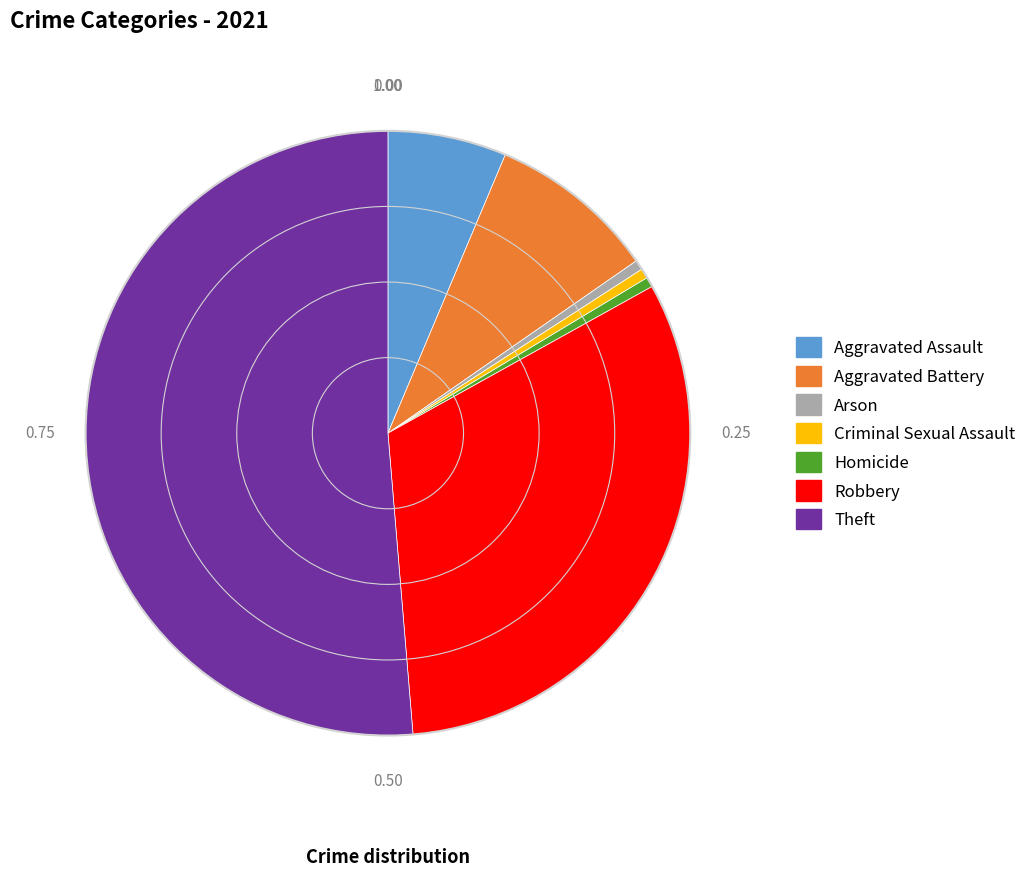

Does Criminal Sexual Assault account for over 50% of the chart?

No